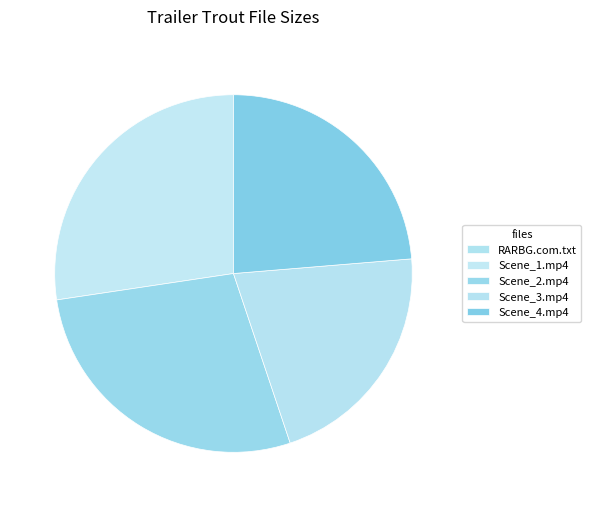

Does any single category account for the majority?

No